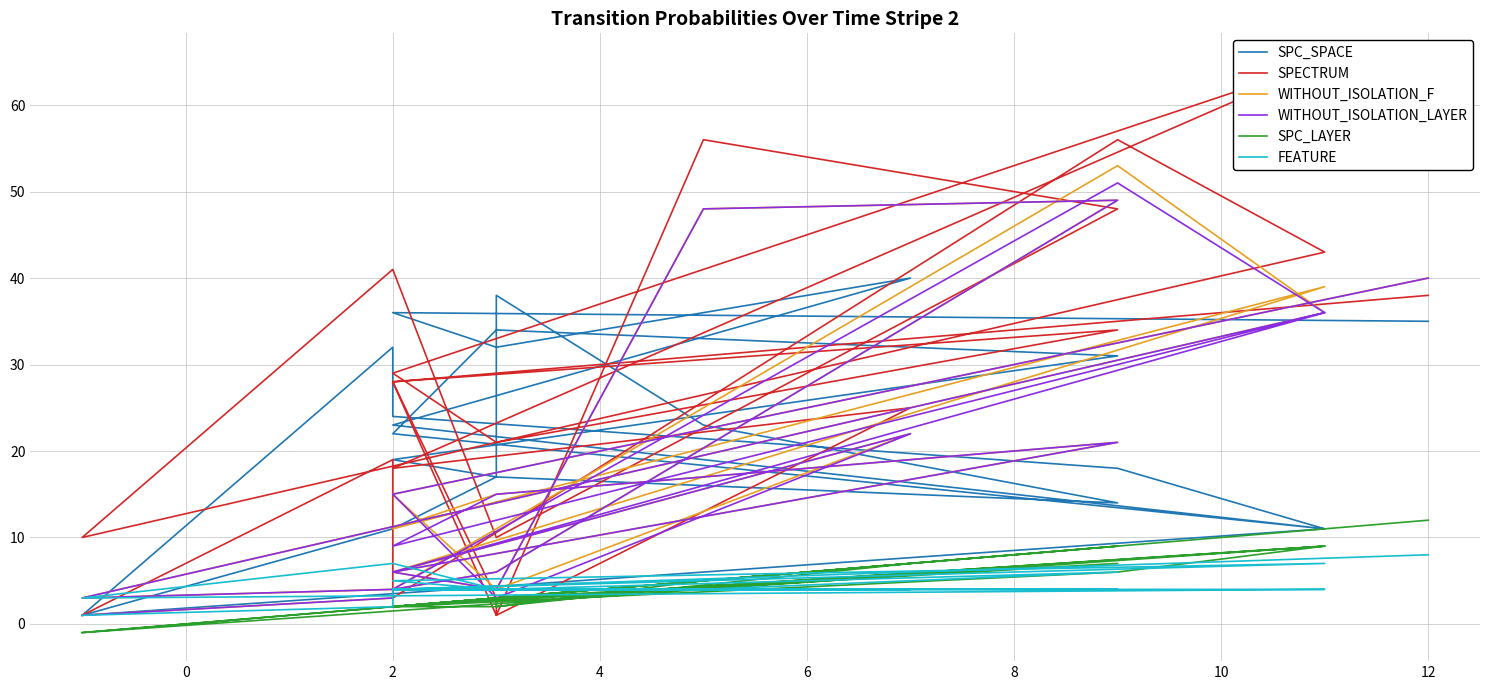

Which series has the widest spread of values?

SPECTRUM